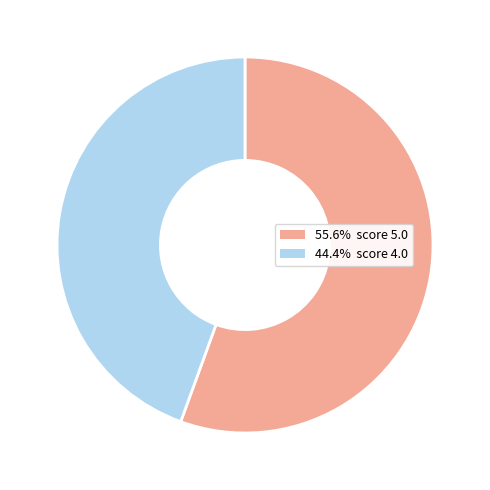

Is there a majority slice in this chart?

Yes